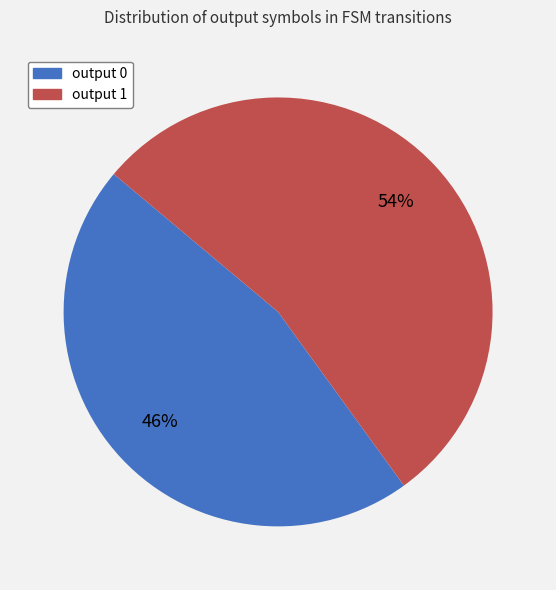

Is the sum of output 0 and output 1 greater than half?

Yes